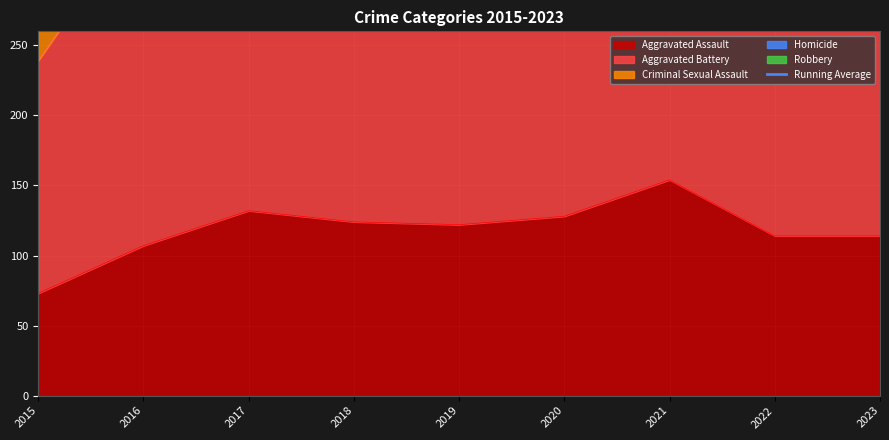

At which label is the value closest to 480?

2016